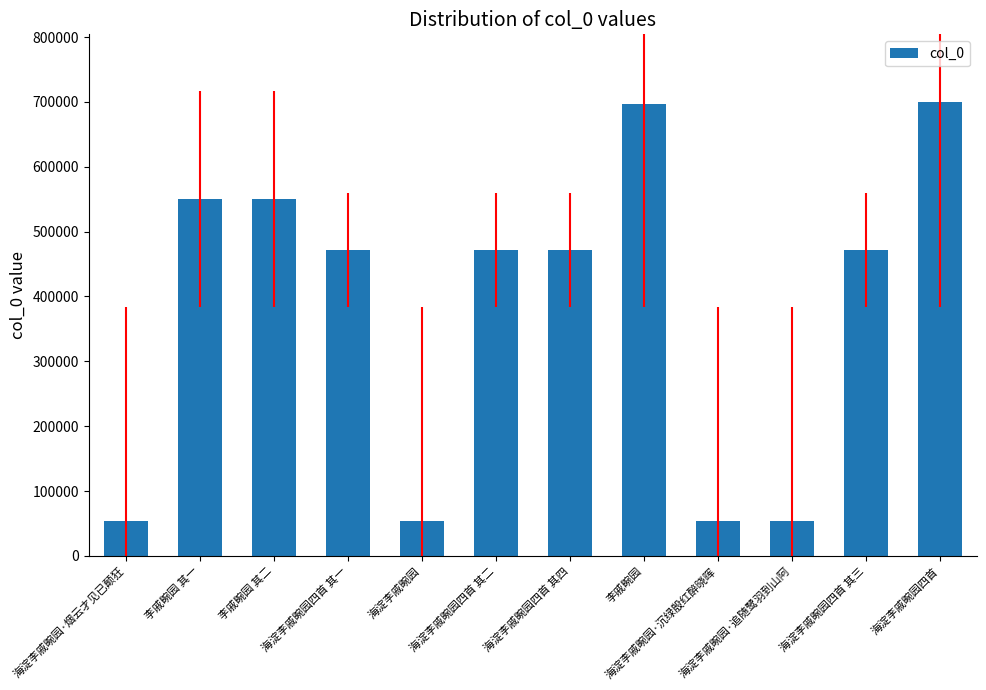

How many values are below 471711?

6